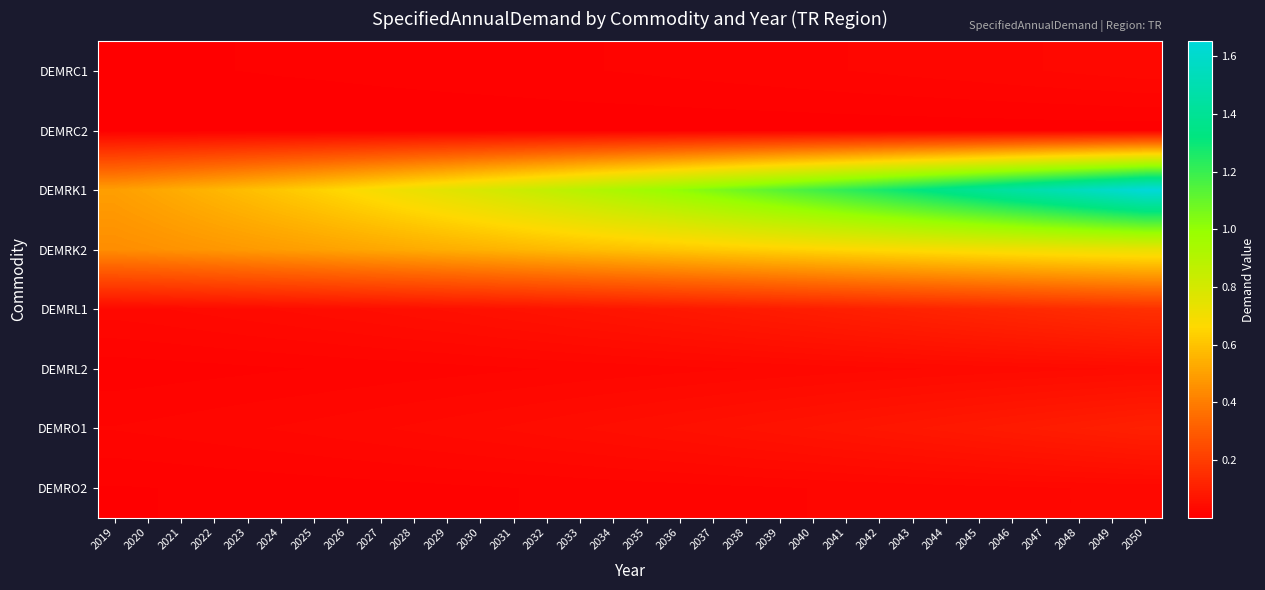

Which series has the largest total across all categories?

DEMRK1